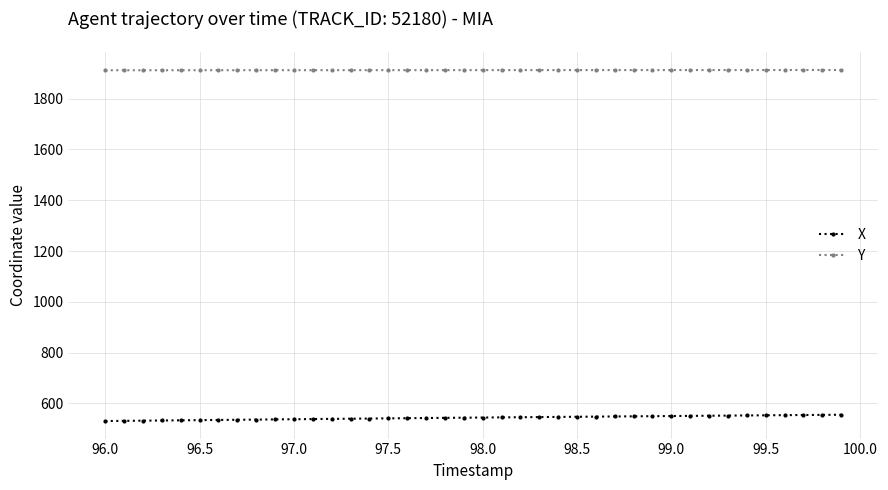

What is the average value of the X series?

543.1